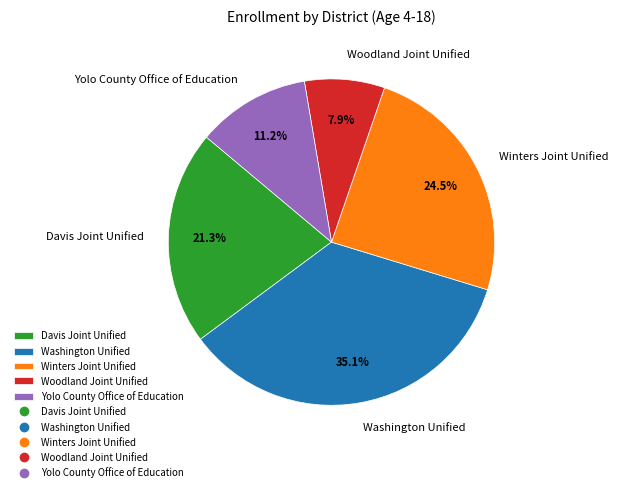

Which slice is the smallest?

Woodland Joint Unified